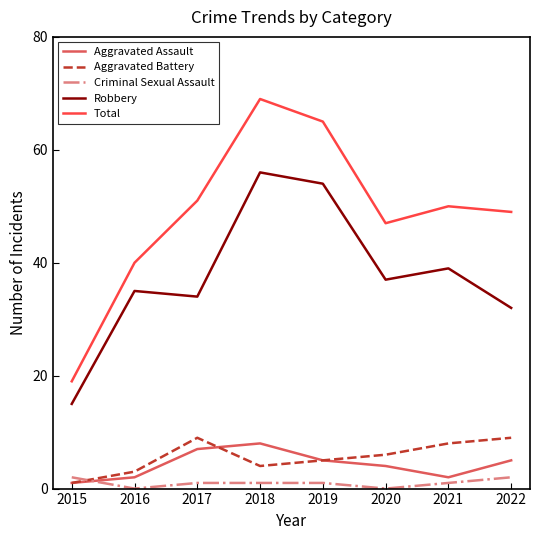

Which series has the largest range (max minus min)?

Total